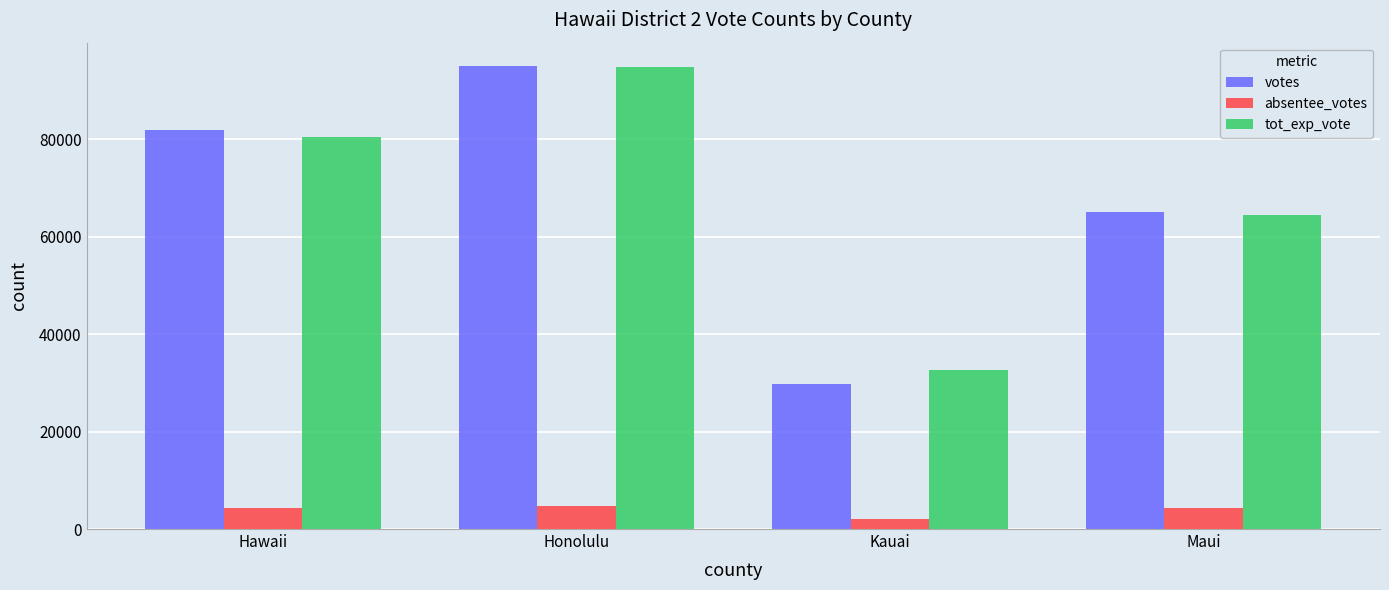

What is the value of the votes bar at the 4th from the left?

65050